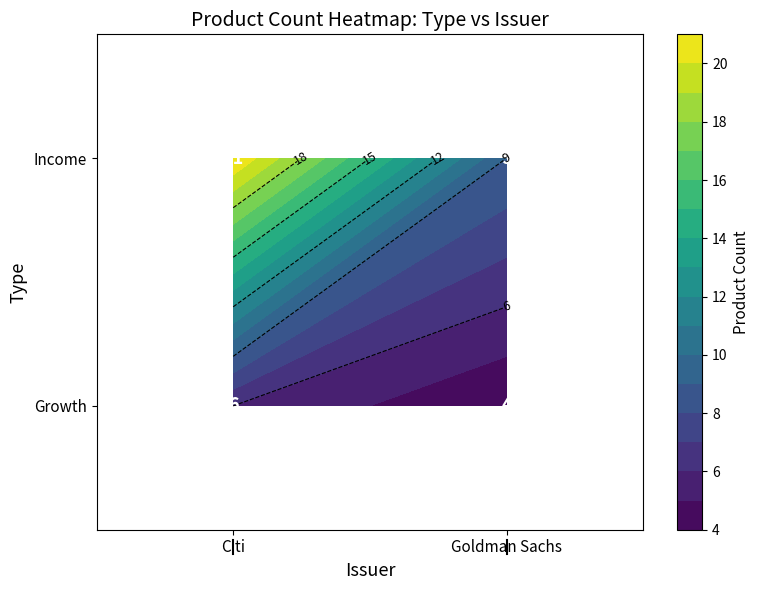

True or false: Growth_Goldman Sachs has a value of 3 at 3.

False